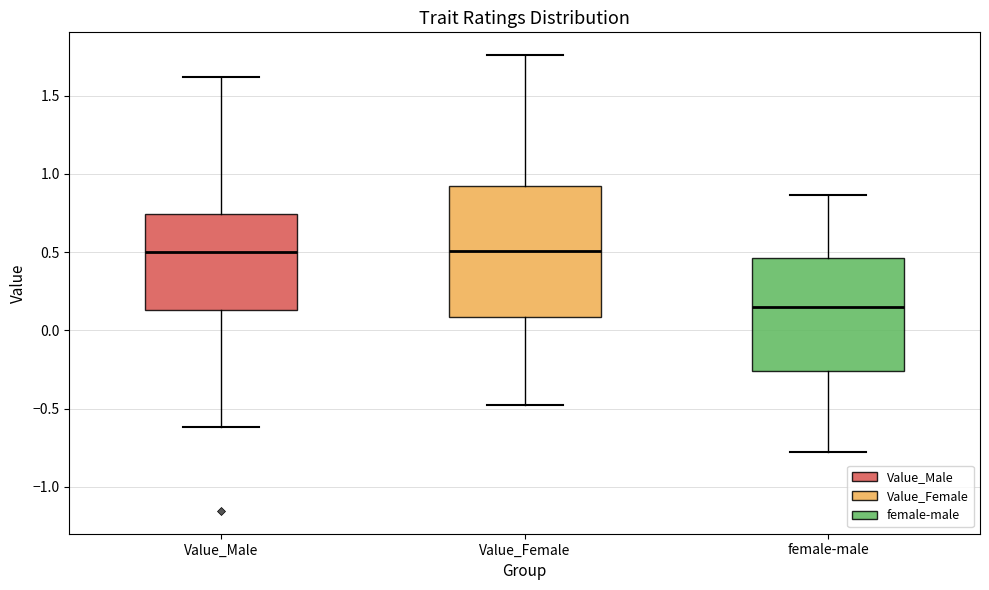

Reading left to right, transcribe this box plot: for each box, give where its median line is, the range the box spans, and where its two whiskers end, as read against the y-axis. The values are not printed on the chart, so give them approximately, as read against the axis.

Value_Male: median 0.50, box 0.15 to 0.75, whiskers -0.60 to 1.60
Value_Female: median 0.50, box 0.10 to 0.90, whiskers -0.50 to 1.75
female-male: median 0.15, box -0.25 to 0.45, whiskers -0.80 to 0.85